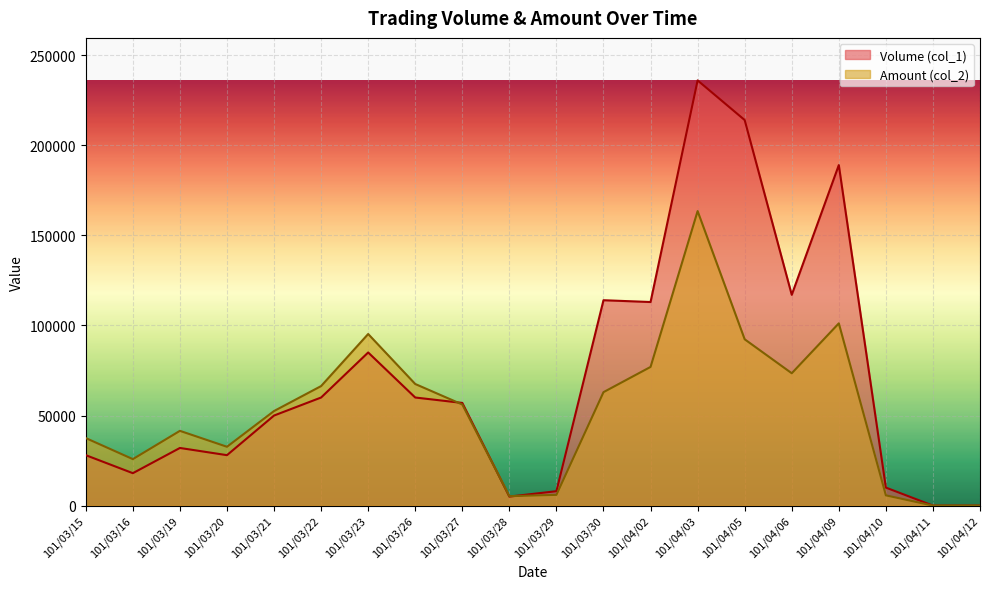

At which category does Amount (col_2) reach its first local valley?

101/03/16